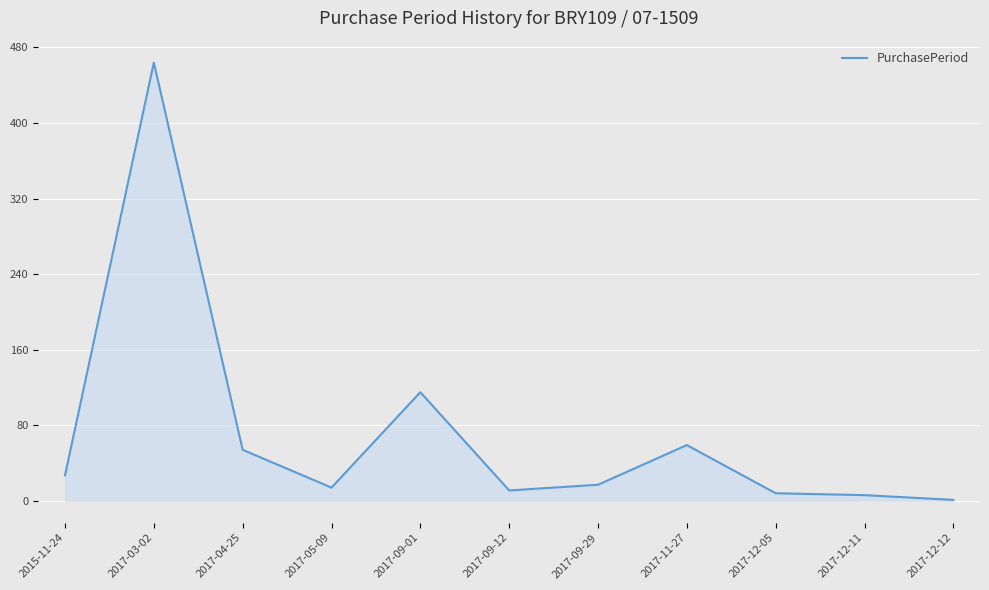

Which label corresponds to the largest value in the chart?

2017-03-02